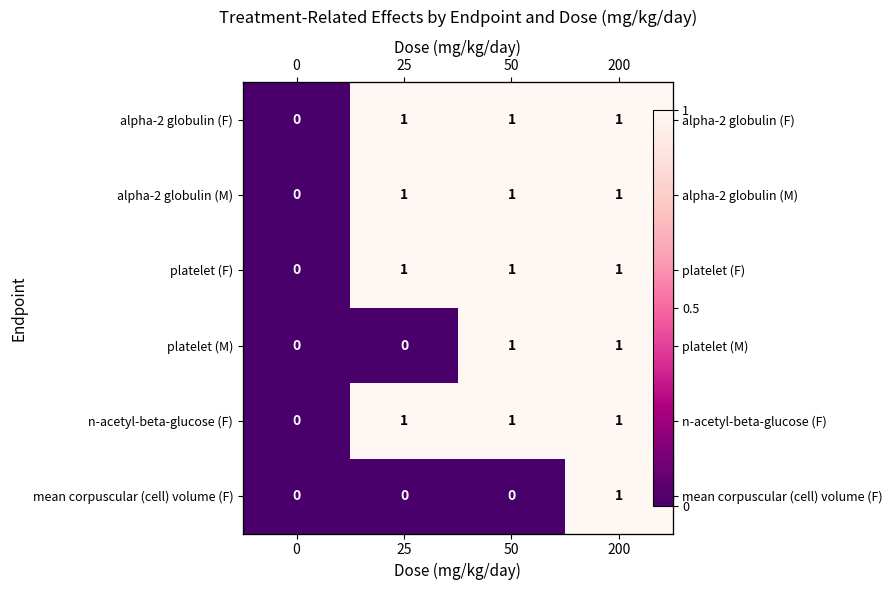

What is the sum of all platelet (F) values?

3